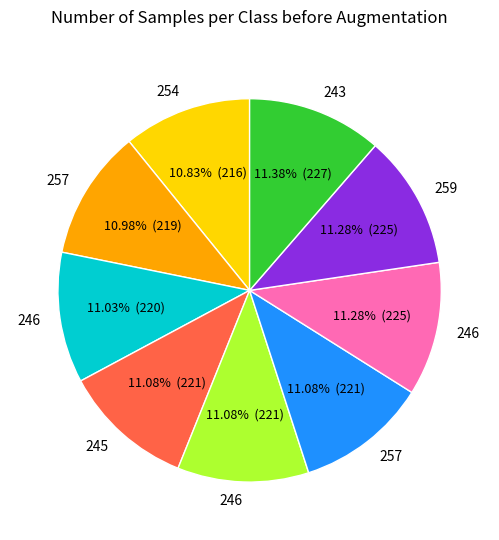

Does any single category account for the majority?

No